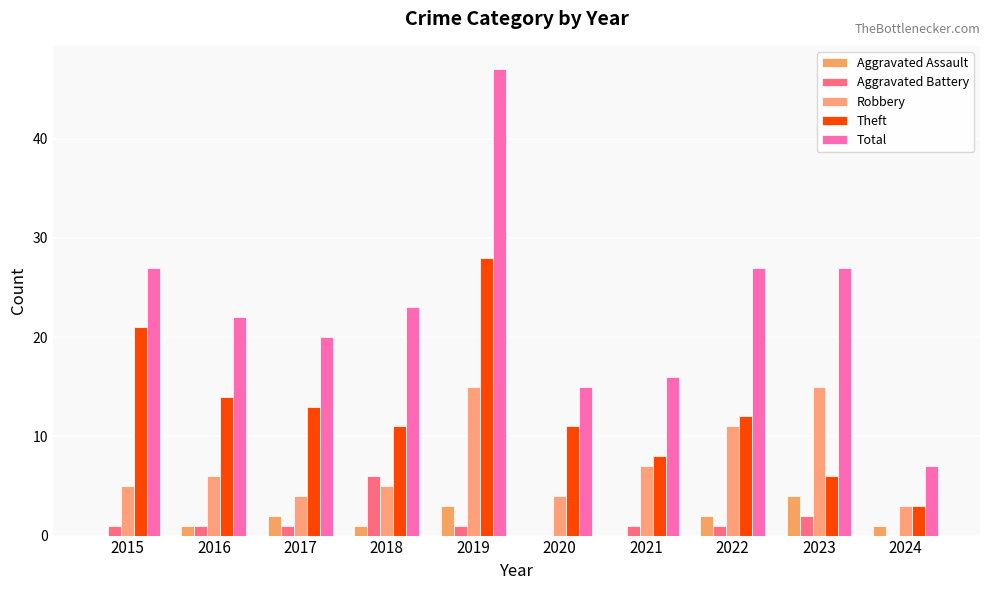

How many data points does each series have?

10